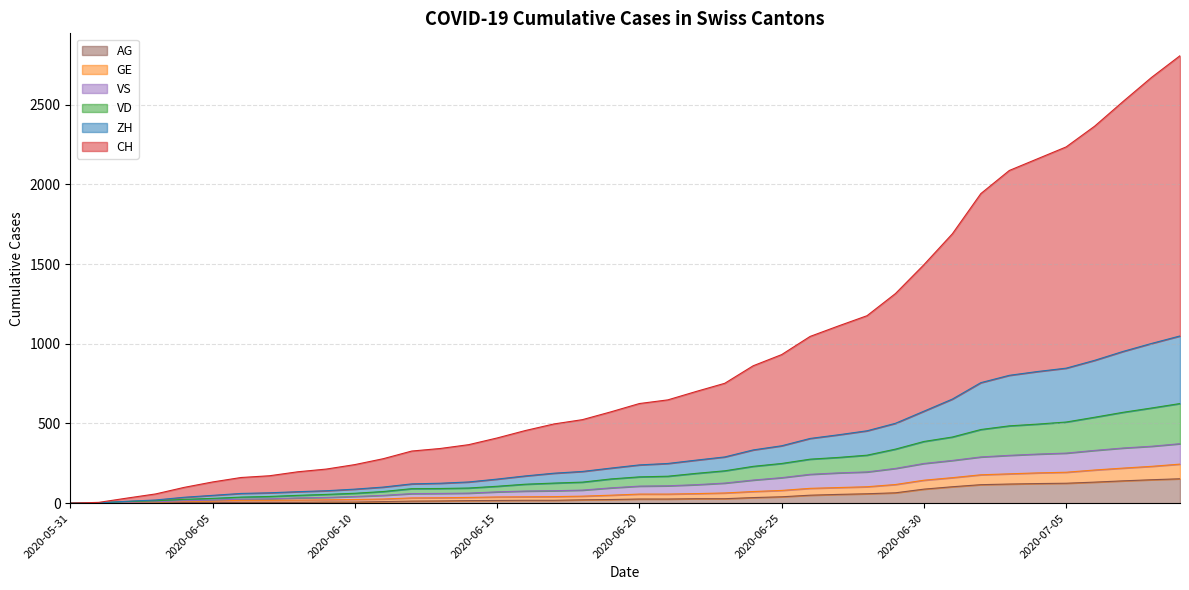

What are all the series names shown in the legend?

AG, GE, VS, VD, ZH, CH